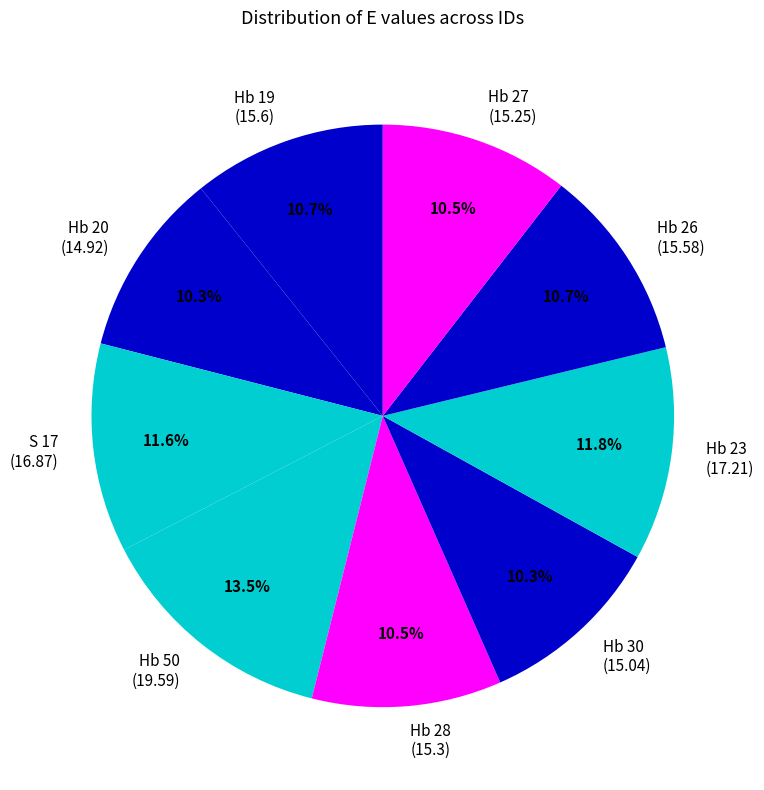

Which has a higher value, Hb 26 (15.58) or S 17 (16.87)?

S 17 (16.87)